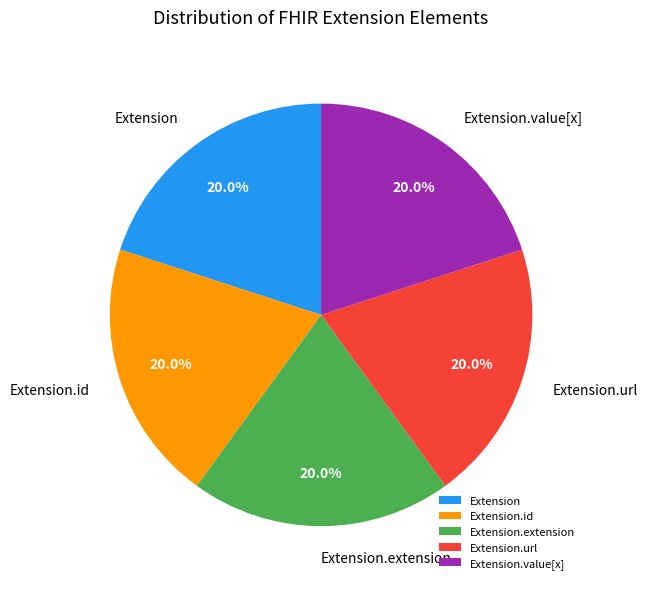

How many slices are in this pie chart?

5